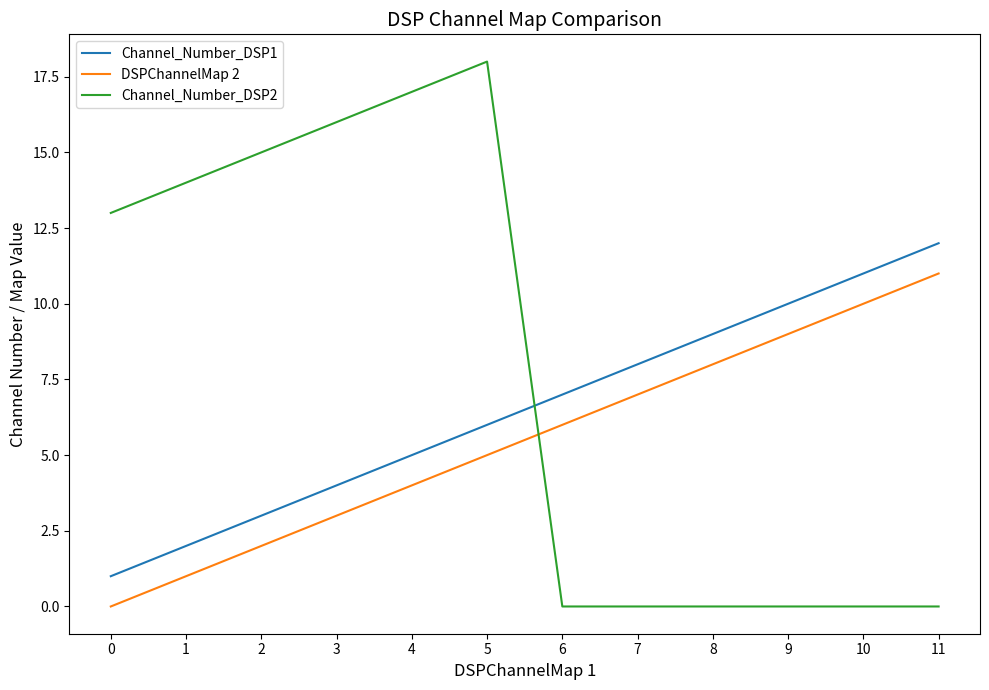

What is the difference between the DSPChannelMap 2 values at 10 and 9?

1